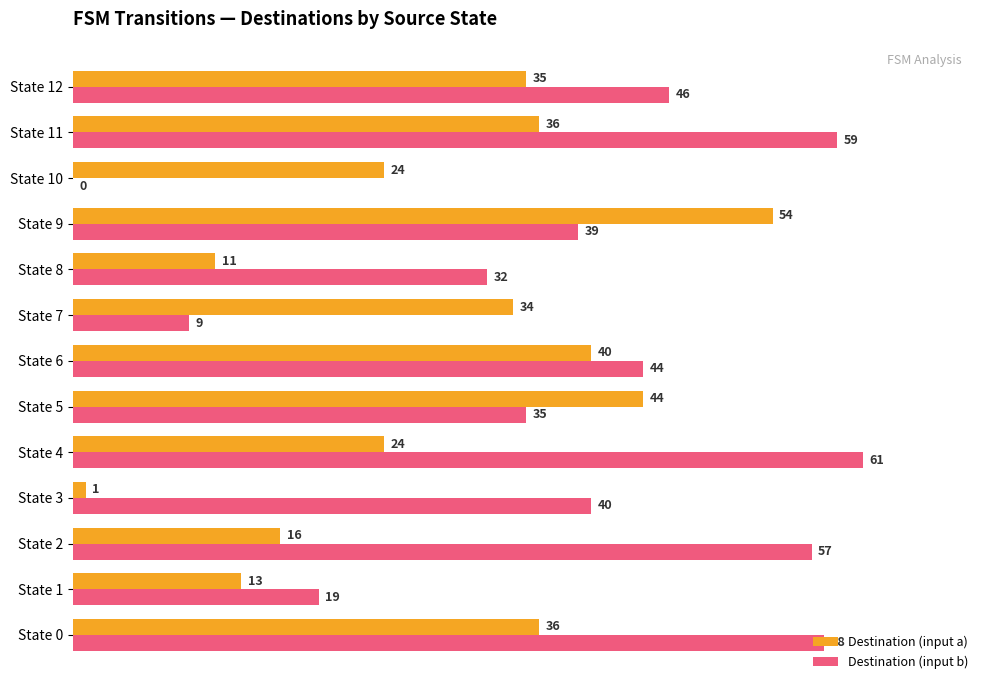

The Destination (input a) series shows 35 at State 4. True or false?

False